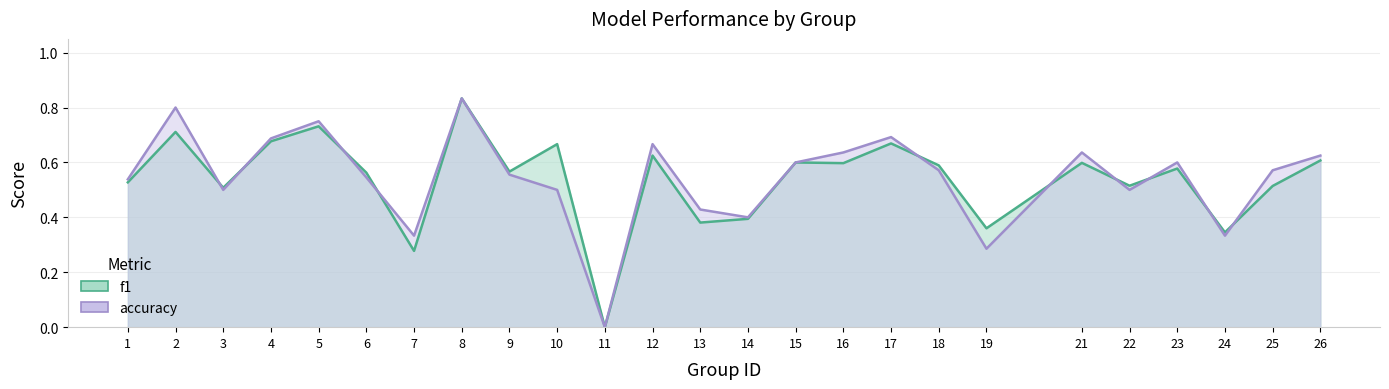

How many intersections are there between accuracy and f1?

10